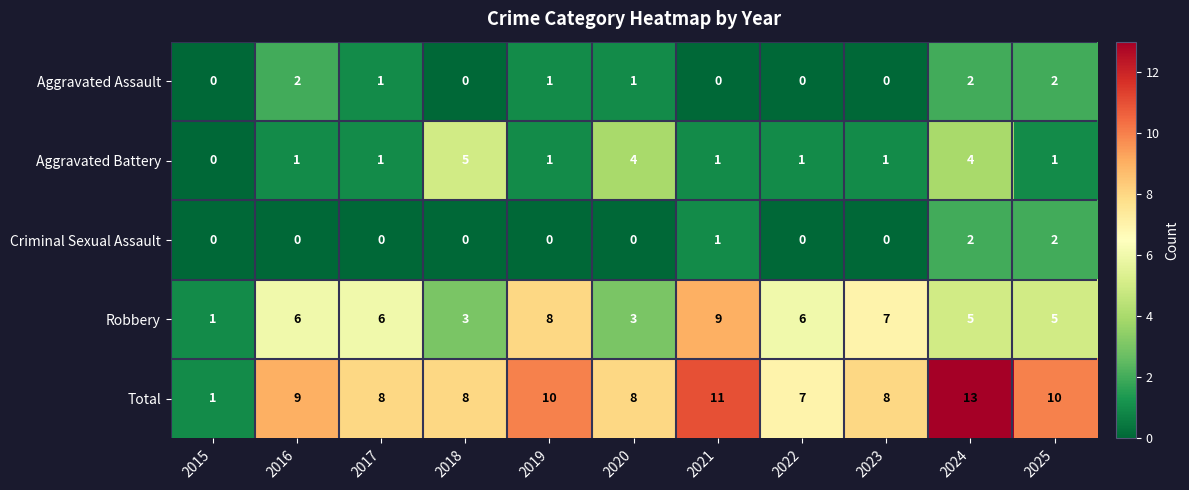

What is the difference between the maximum and minimum values in the Total series?

12